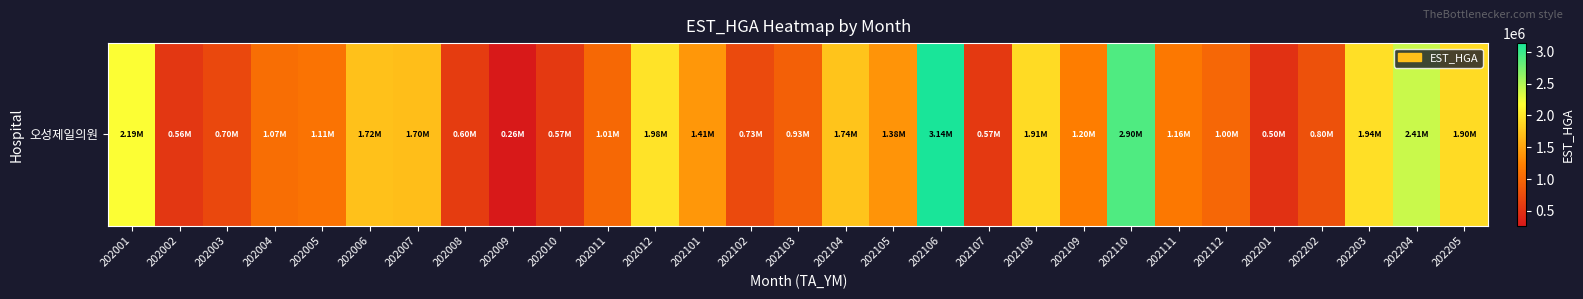

Is it true that the value at 202104 is 2661753?

False